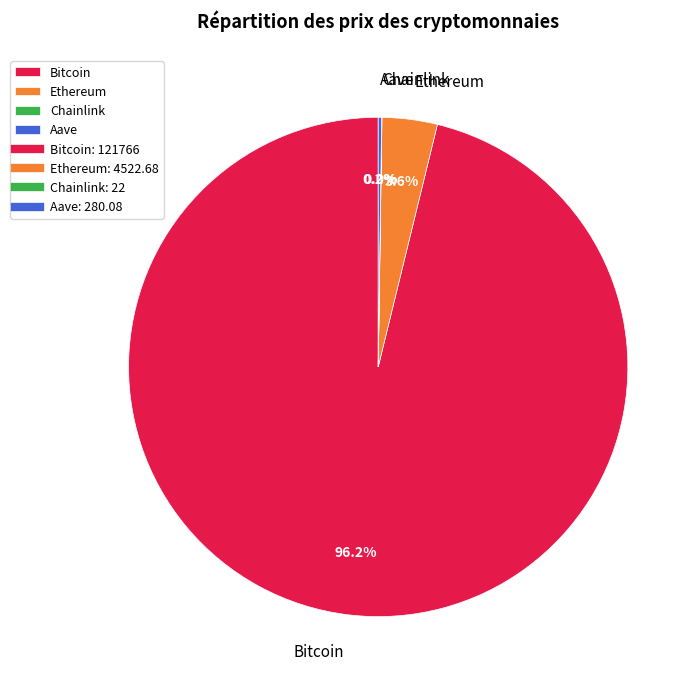

What percentage is NOT represented by Ethereum?

96.4%